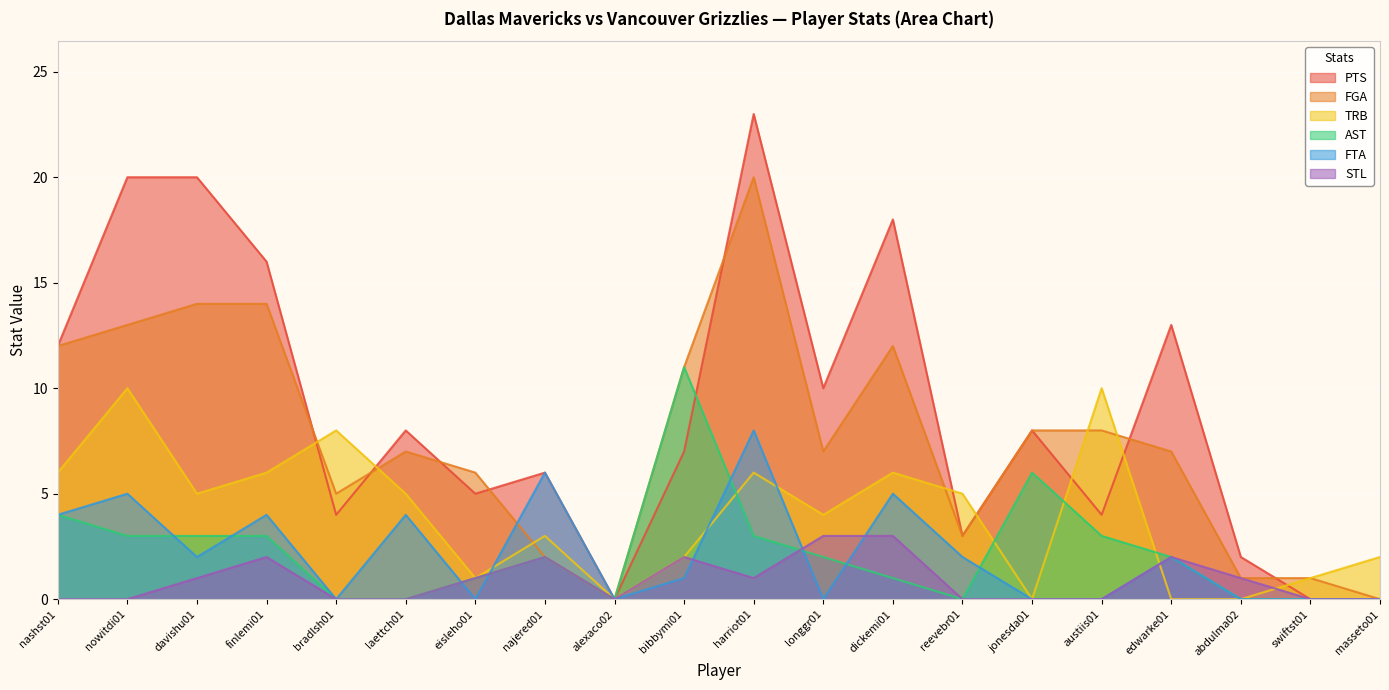

Is the value of STL at alexaco02 greater than the value of AST at austiis01?

No